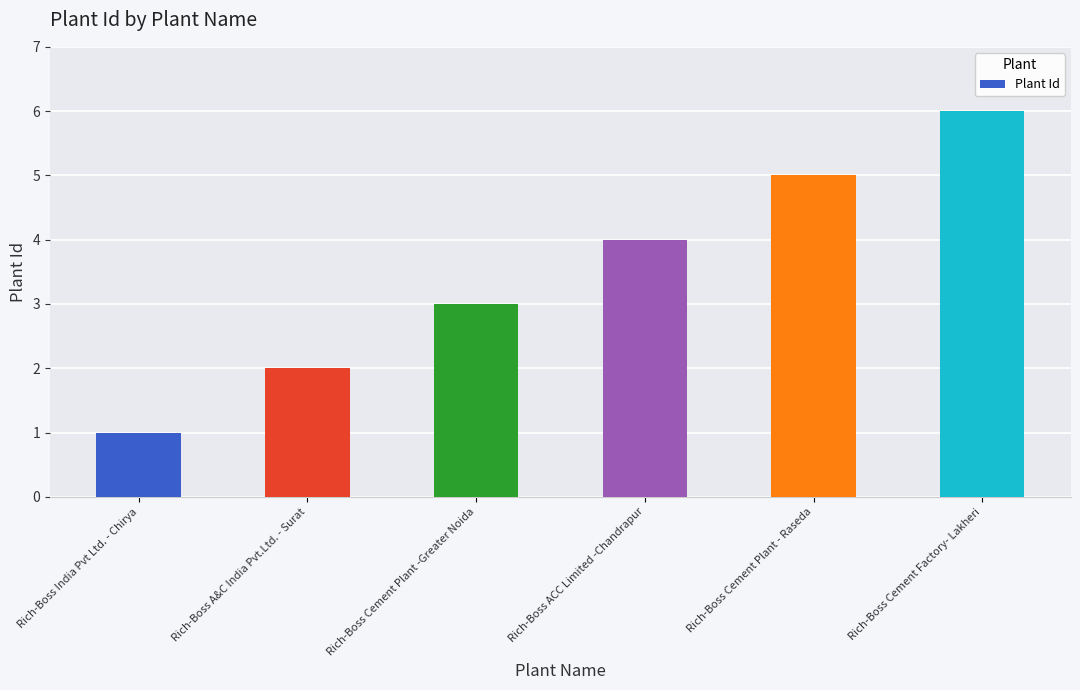

What is the change in value from Rich-Boss A&C India Pvt.Ltd. - Surat to Rich-Boss ACC Limited -Chandrapur?

+2